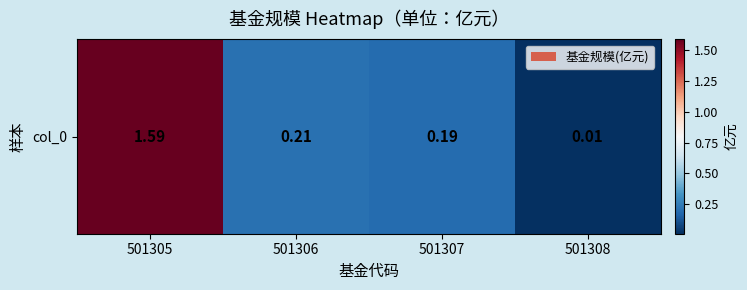

Reading right to left, list all the values displayed in this chart.

501308=0.0	501307=0.2	501306=0.2	501305=1.6